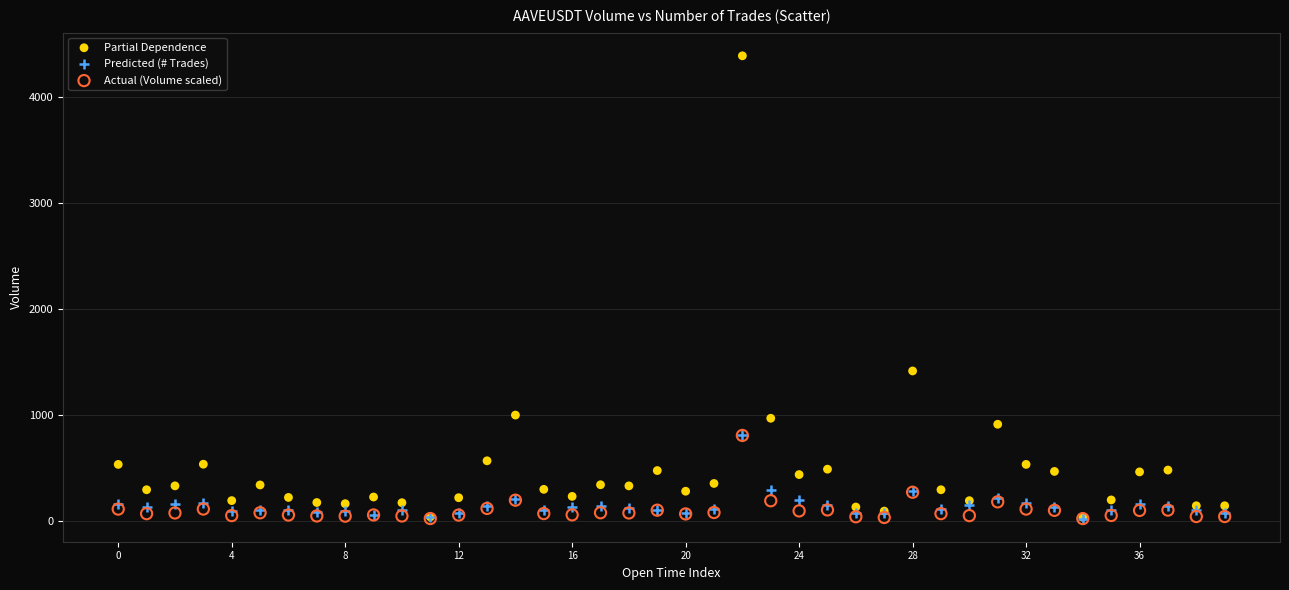

Across all series, what Y value is closest to 2208?

1417.8